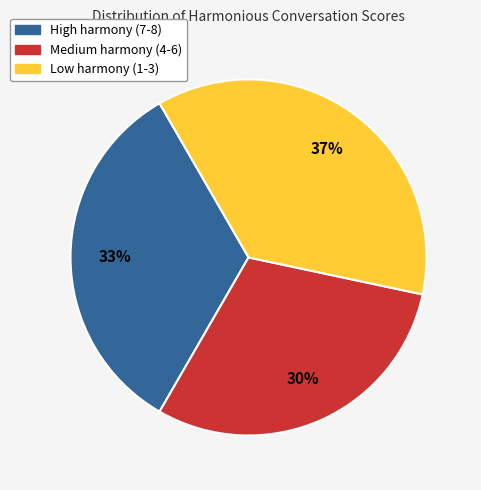

Is there a majority slice in this chart?

No